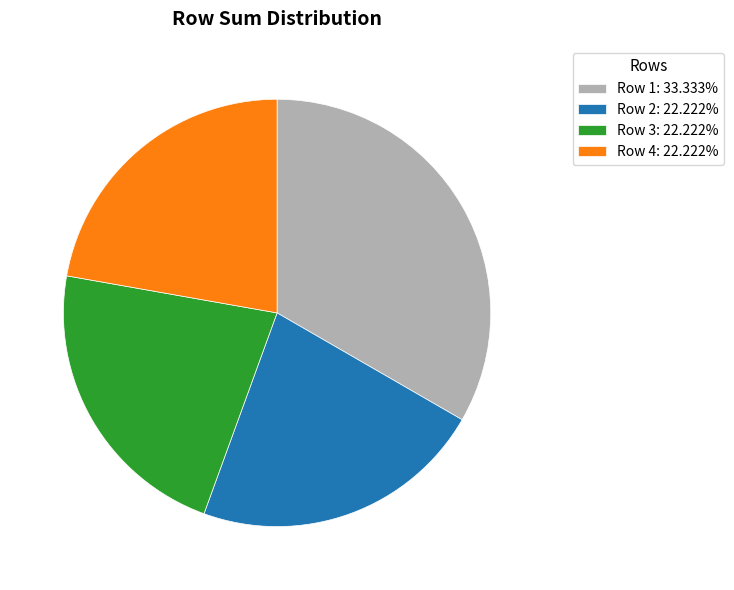

Is there any slice that represents more than half of the pie?

No